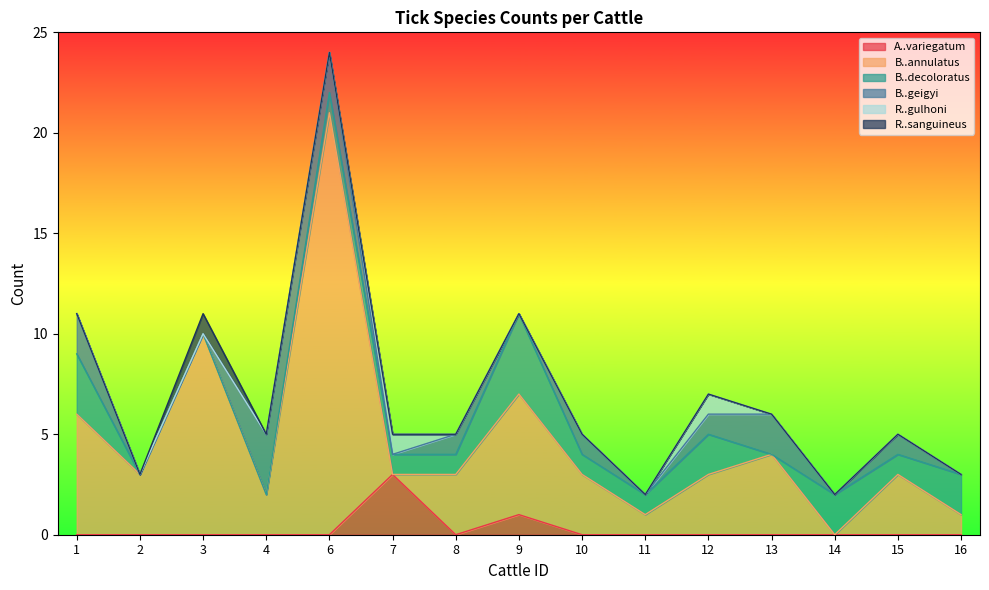

Which series has the largest range (max minus min)?

B..annulatus